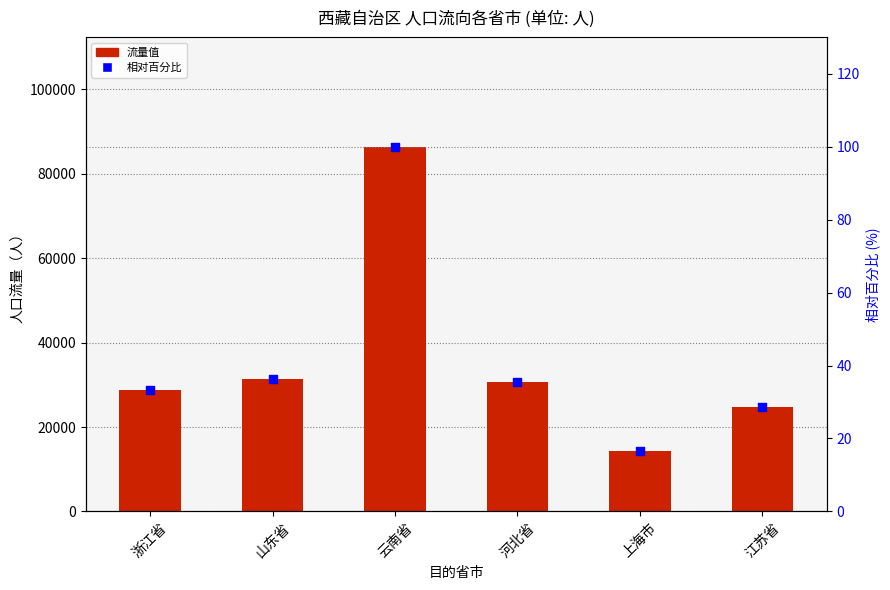

Which series has the largest Y range (max minus min)?

西藏自治区 → 各省市流向